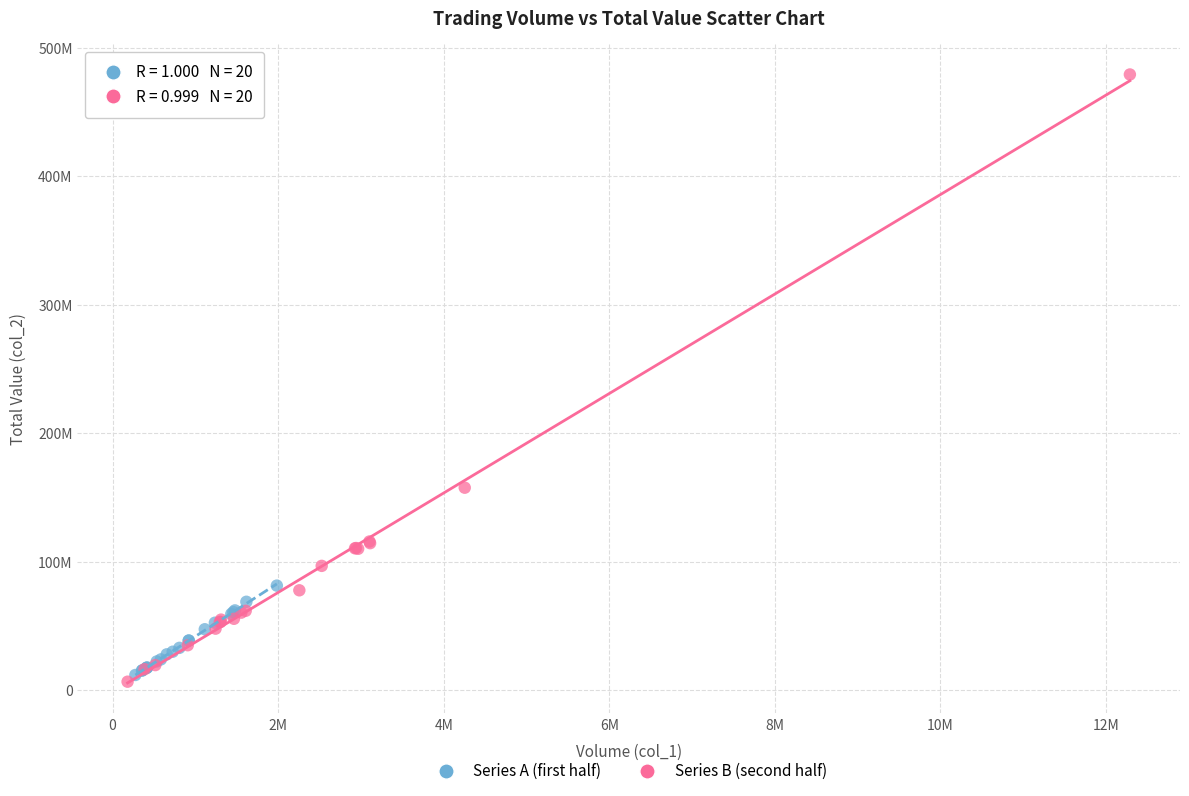

What are all the series names shown in the legend?

Series A (first half), Series B (second half)